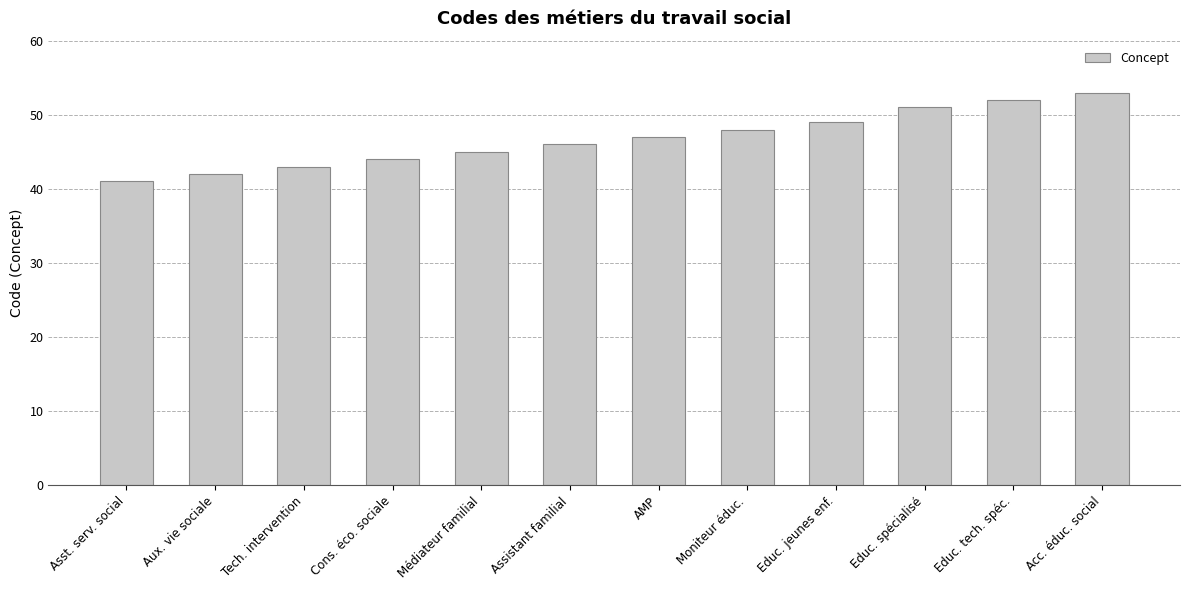

What is the minimum value shown in the chart?

41